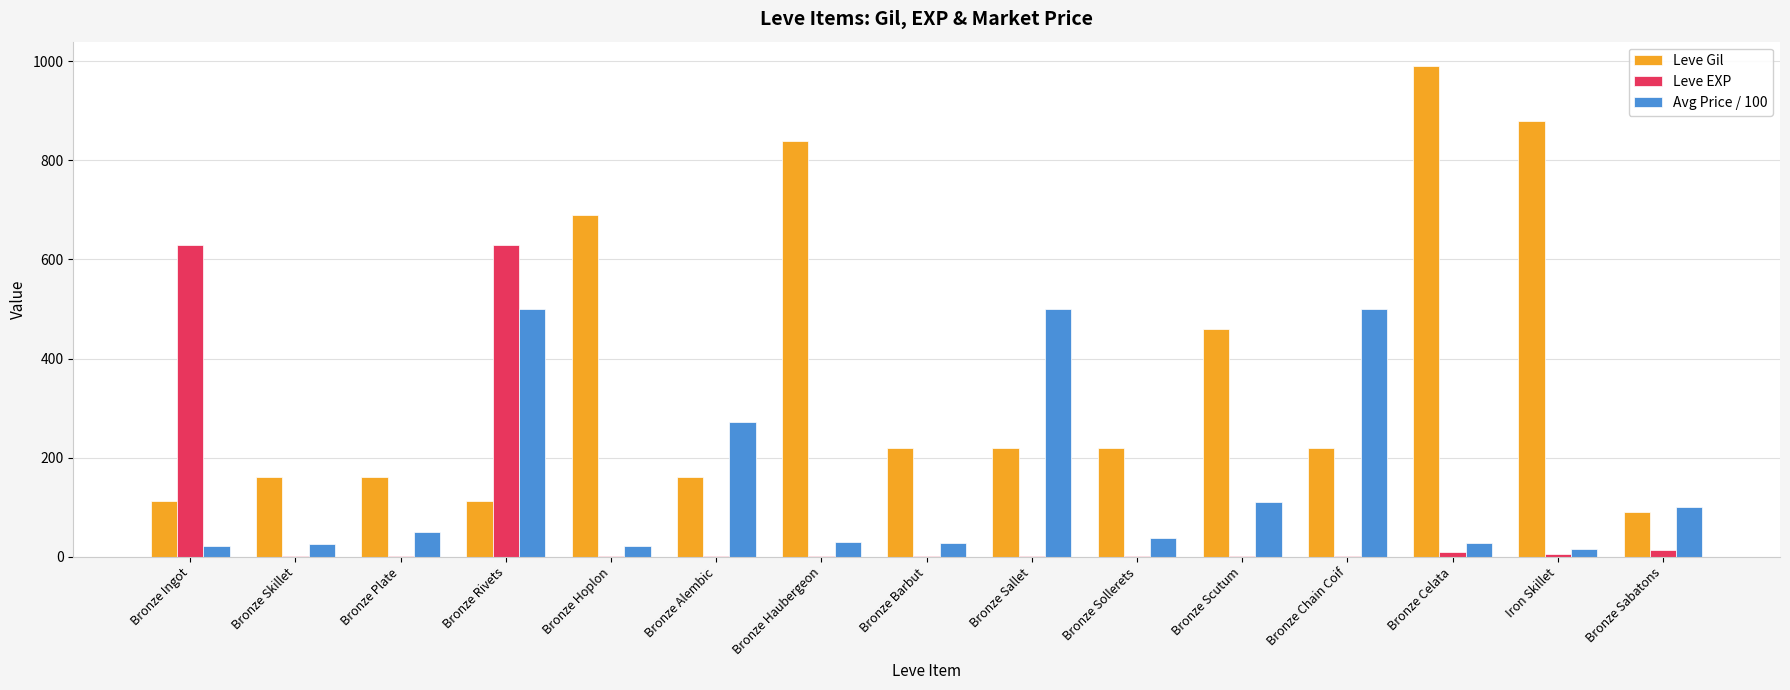

The Avg Price / 100 series shows 338.2 at Bronze Chain Coif. True or false?

False